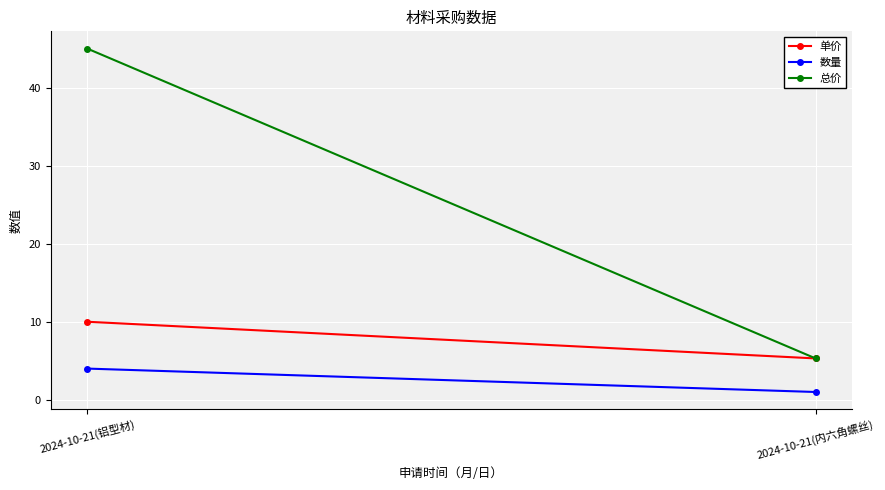

Which series has the largest total across all categories?

总价